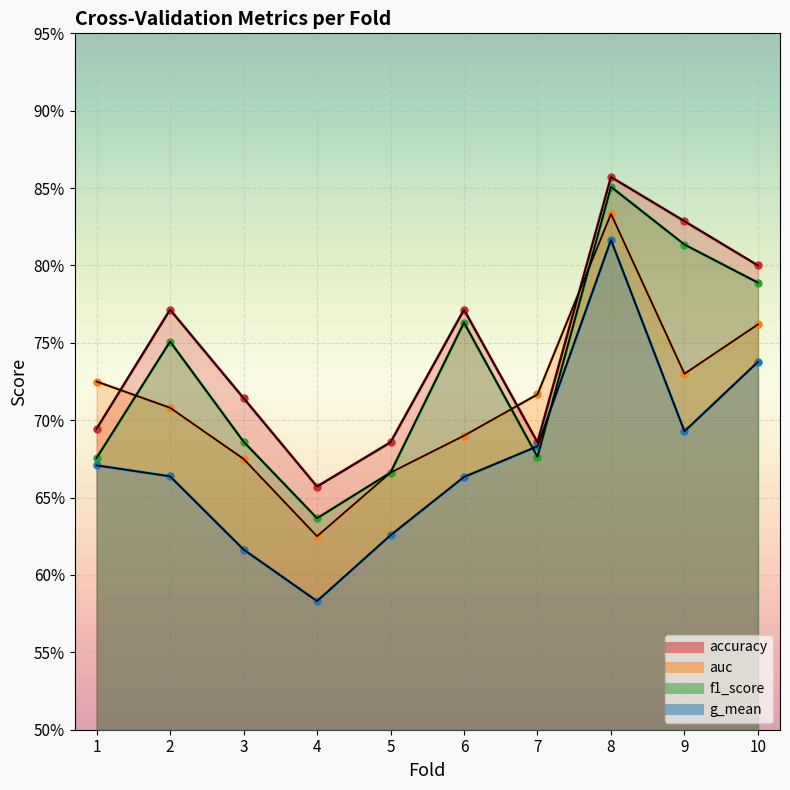

How many times do f1_score and g_mean cross each other?

2